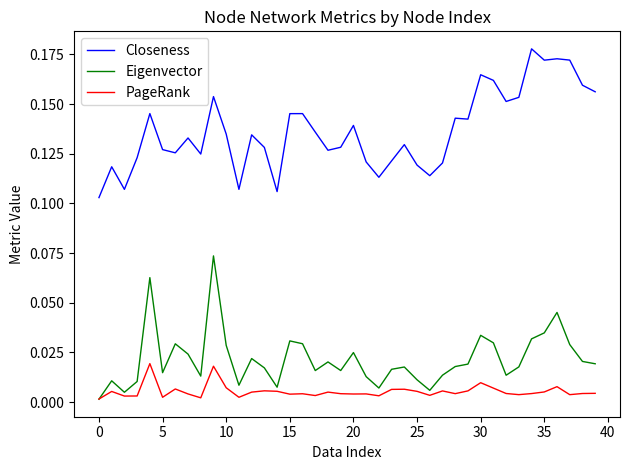

Is this an area chart (filled region under the line)?

No